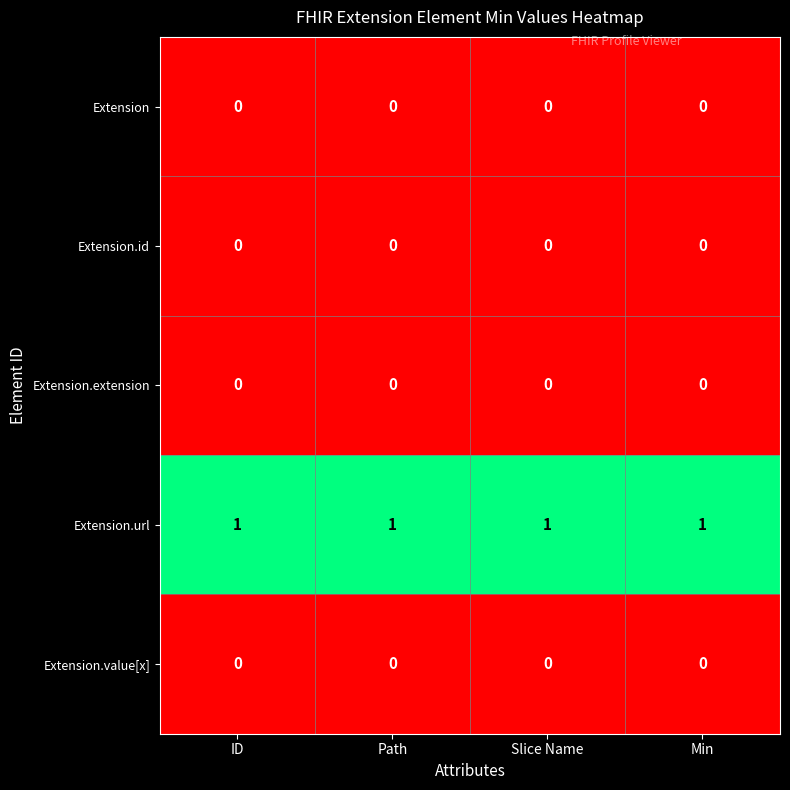

What is the difference between the highest and lowest values at ID?

1